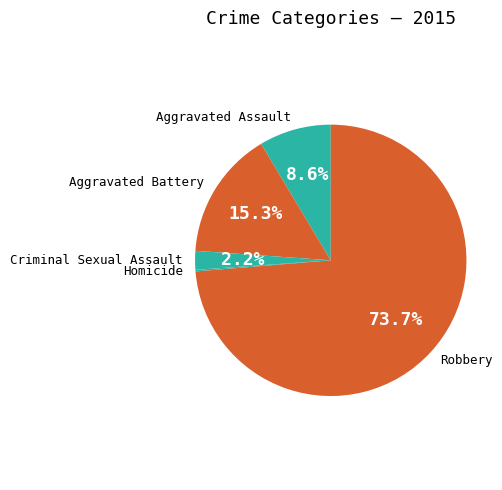

To the nearest percent, what is the difference between the largest and smallest slice percentages?

74%